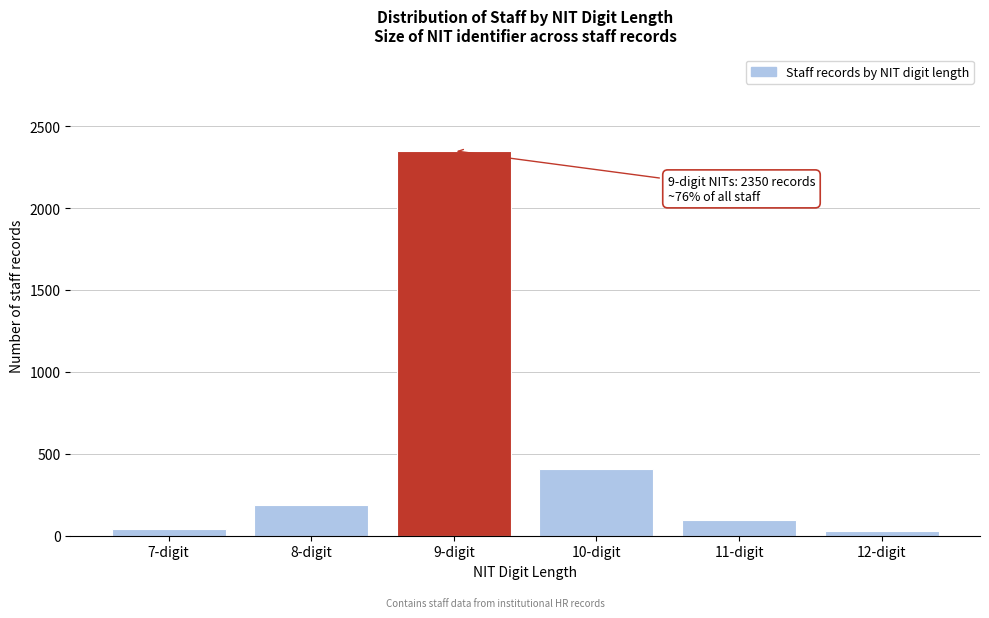

Reading right to left, transcribe all the data shown in this chart.

12-digit=28	11-digit=95	10-digit=410	9-digit=2350	8-digit=185	7-digit=42